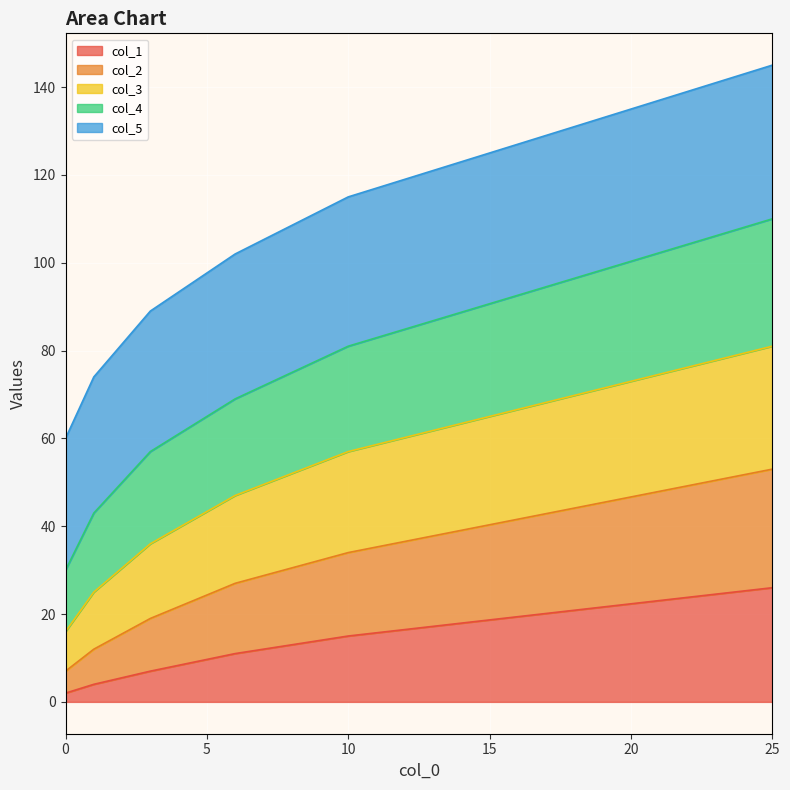

Does the chart display data point markers on the line(s)?

No